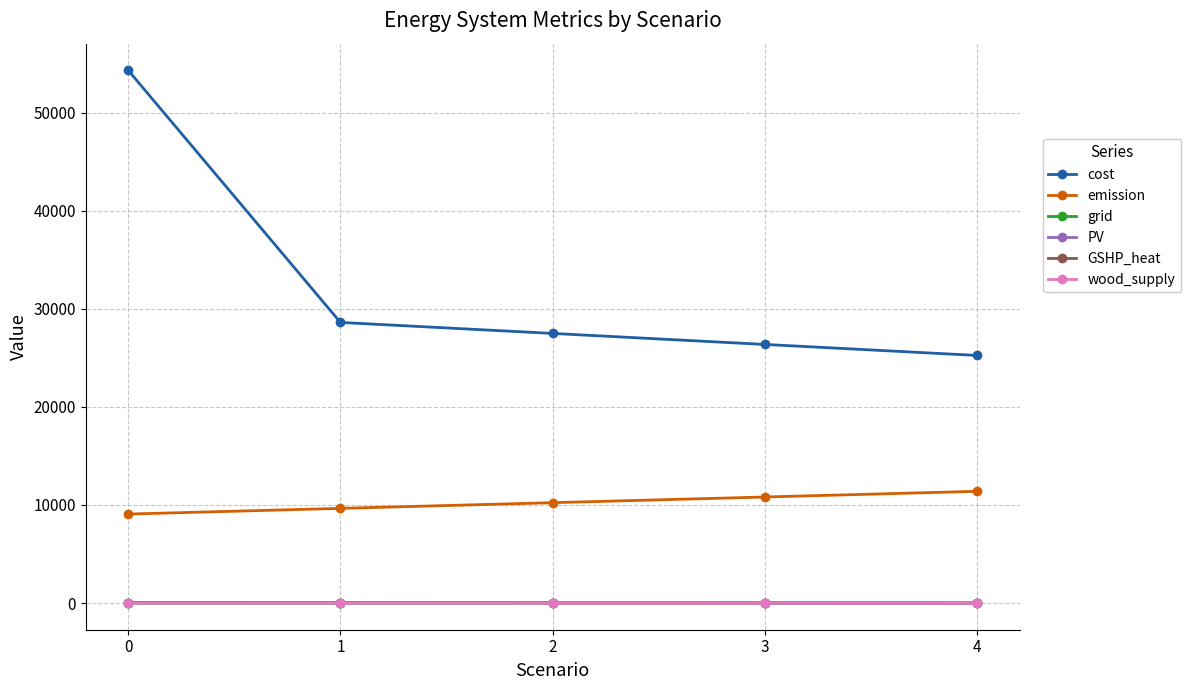

How many values in the grid series exceed 14?

4